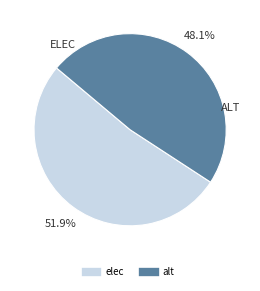

Count the number of slices in the pie.

2